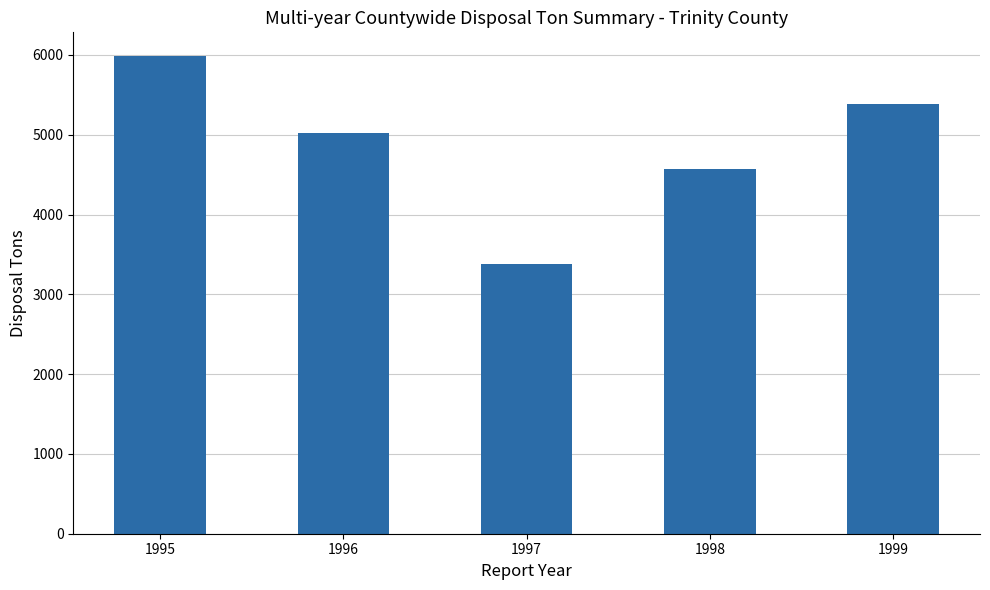

Rank the categories by value from lowest to highest.

1997, 1998, 1996, 1999, 1995